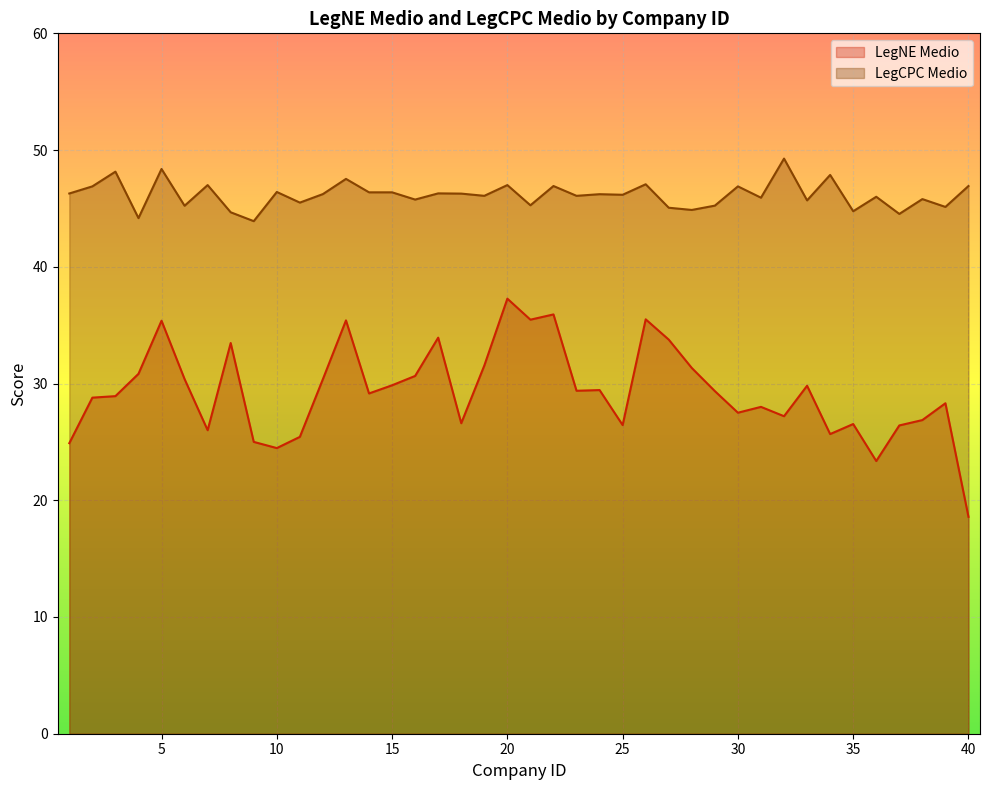

What is the spread (max minus min) of values at 17?

12.4